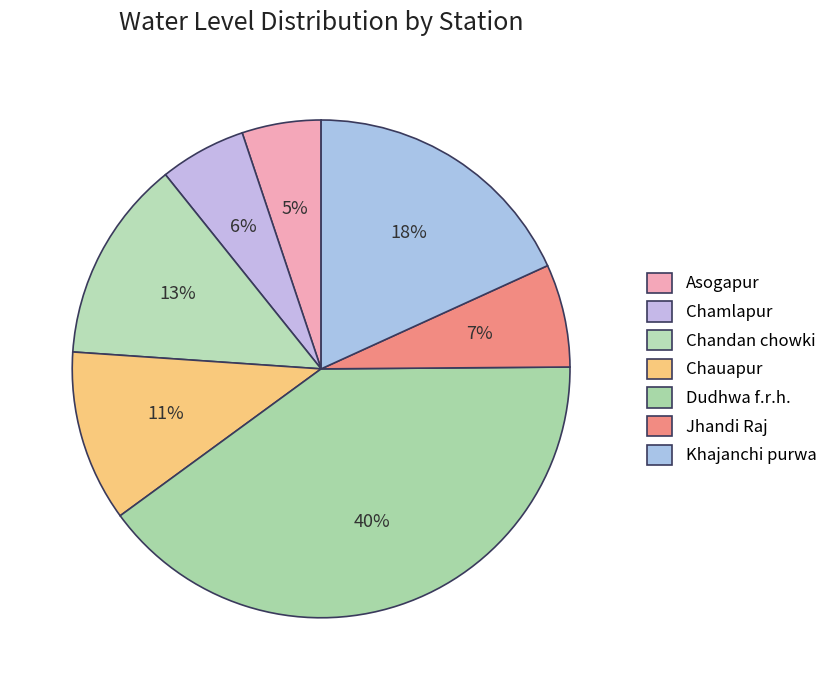

How many slices are in this pie chart?

7